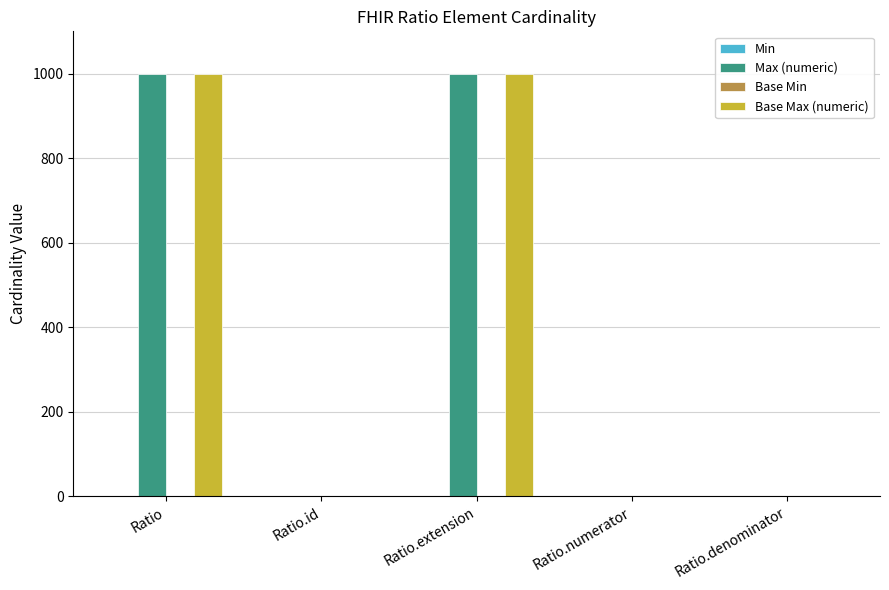

What is the greatest value displayed?

999